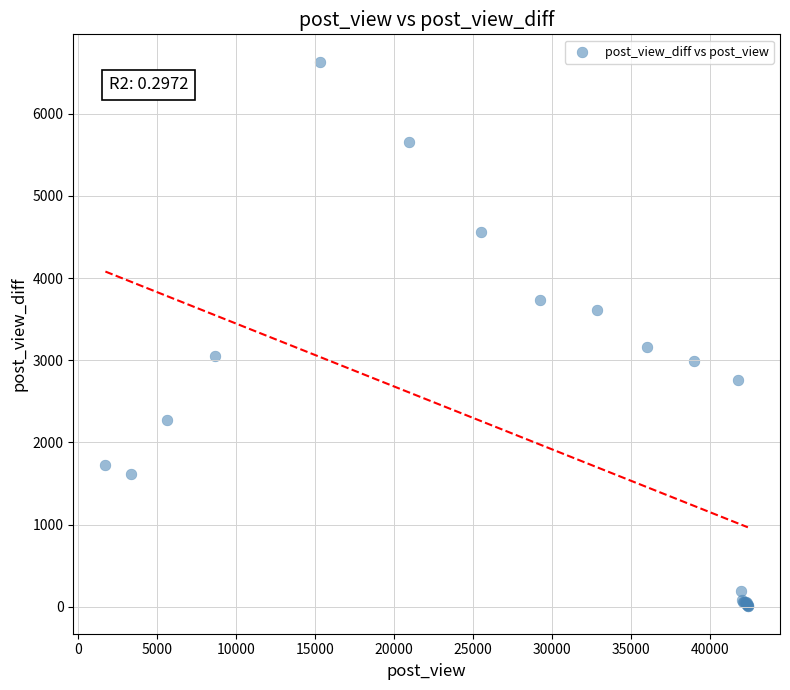

What Y value in the scatter plot is closest to 3319?

3165